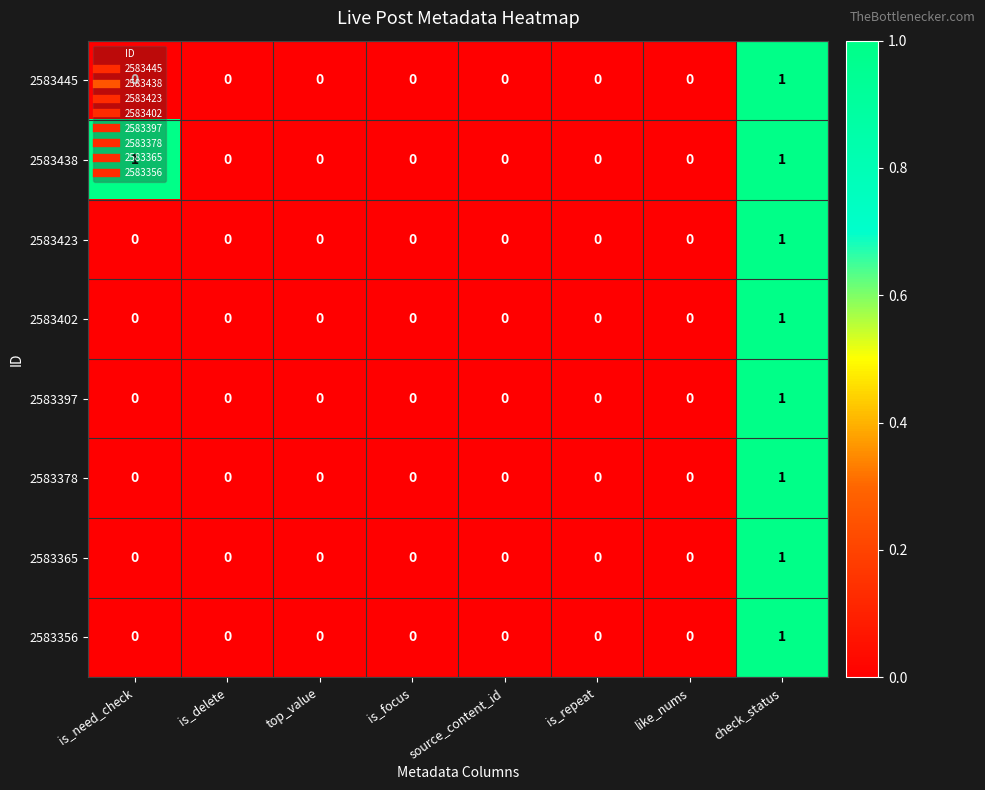

Which series has the largest total across all categories?

2583438